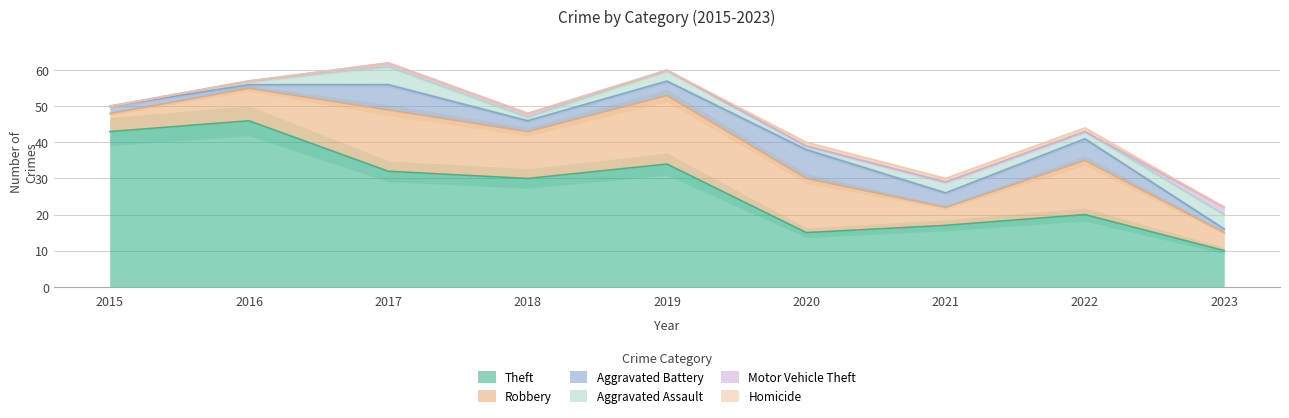

At which label is Robbery closest to 12?

2018